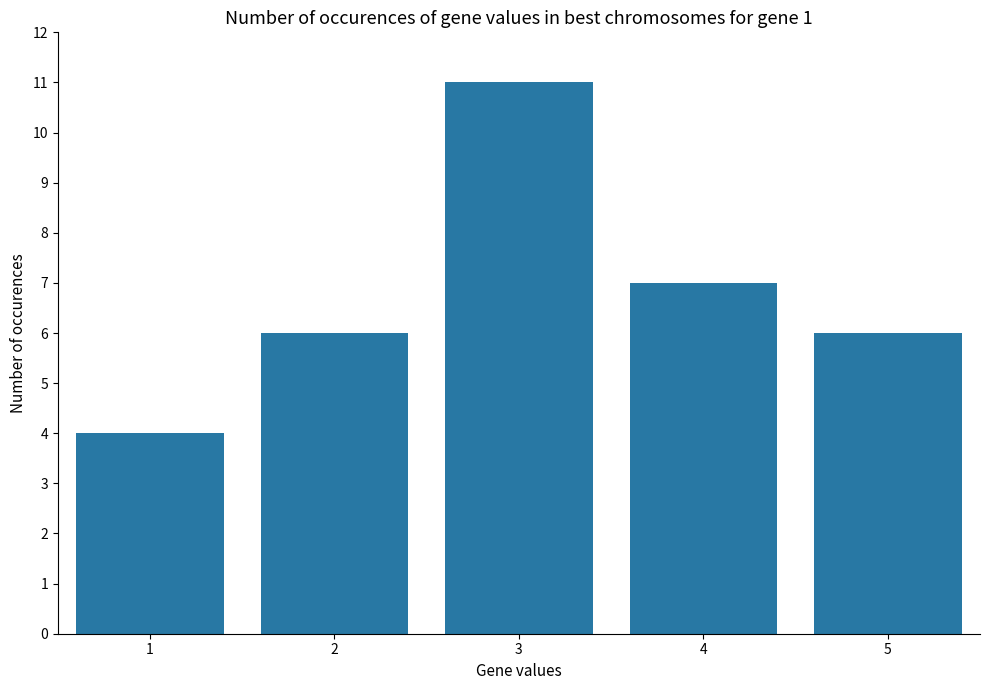

What is the difference between the maximum and minimum values?

7